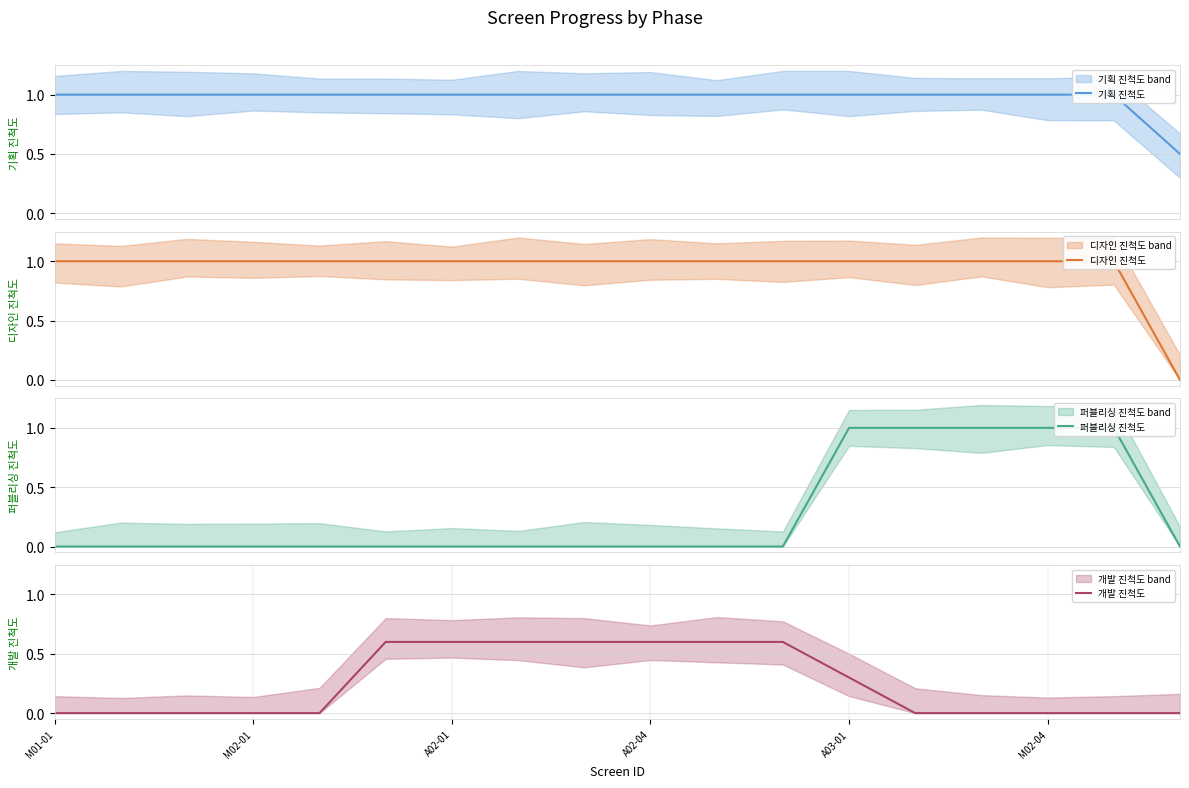

True or false: 디자인 진척도 and 기획 진척도 intersect in this chart.

False